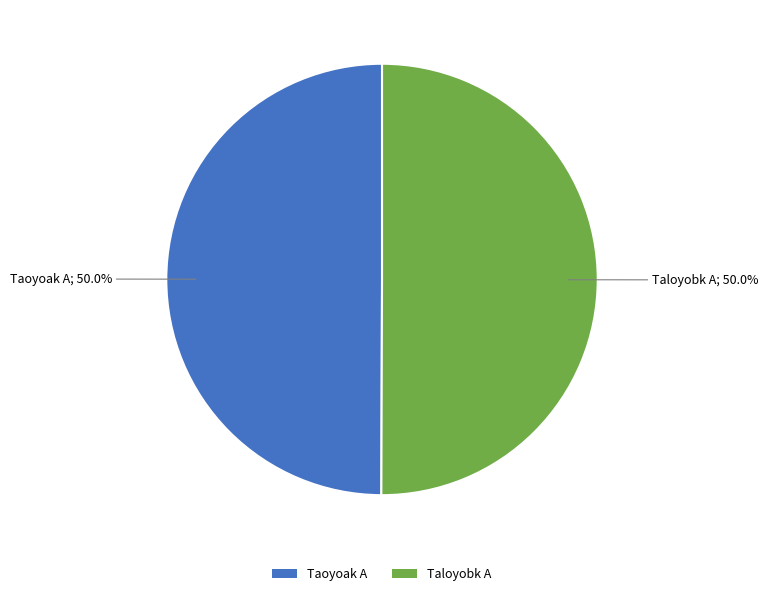

Combined, what portion of the pie is Taloyobk A and Taoyoak A?

100.0%